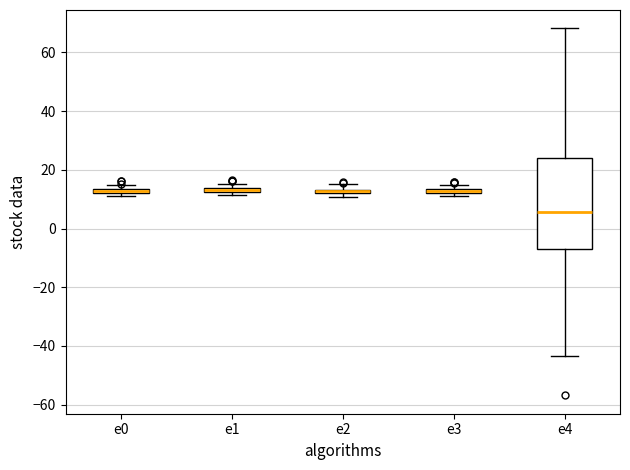

Where is the upper edge of the box for e3 on the y-axis? The values are not printed on the chart, so give them approximately, as read against the axis.

14